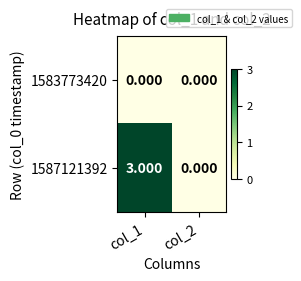

Which category has the highest value across all series?

col_1